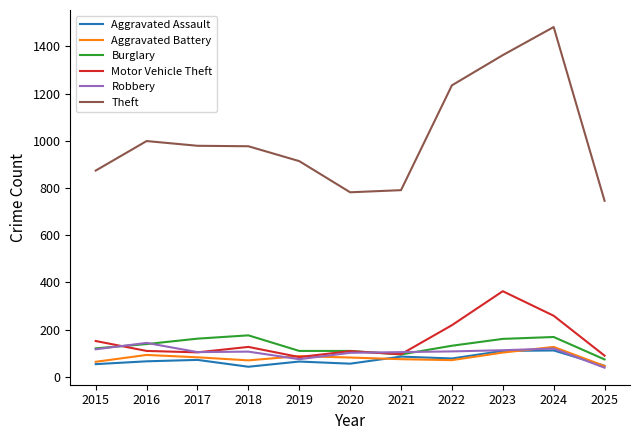

Which label corresponds to the largest value in the chart?

2024